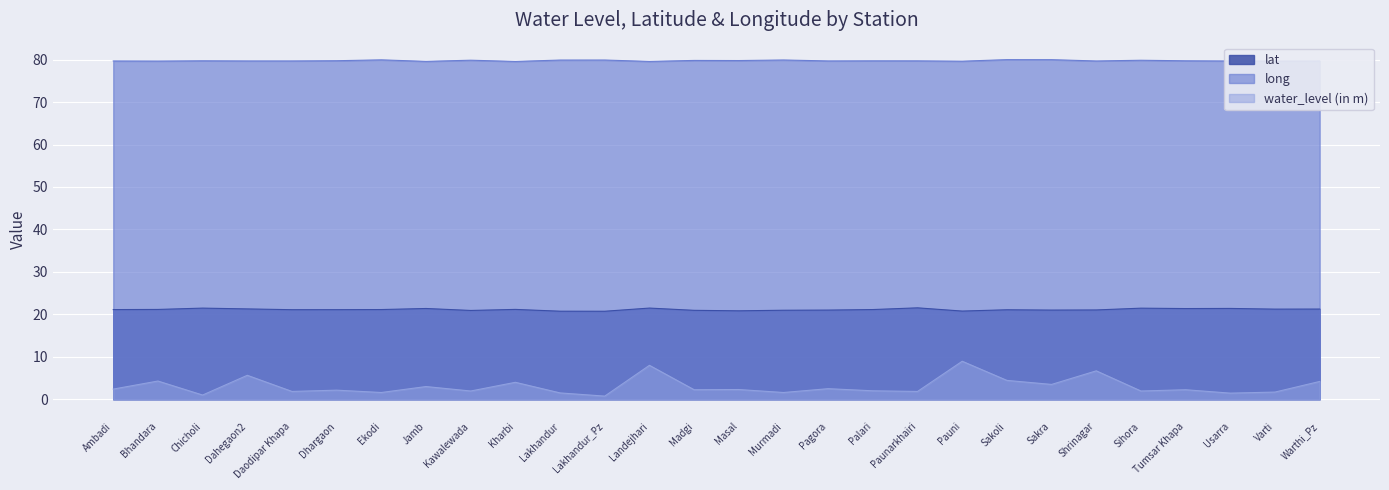

What is the difference between the maximum and minimum values in the long series?

0.4